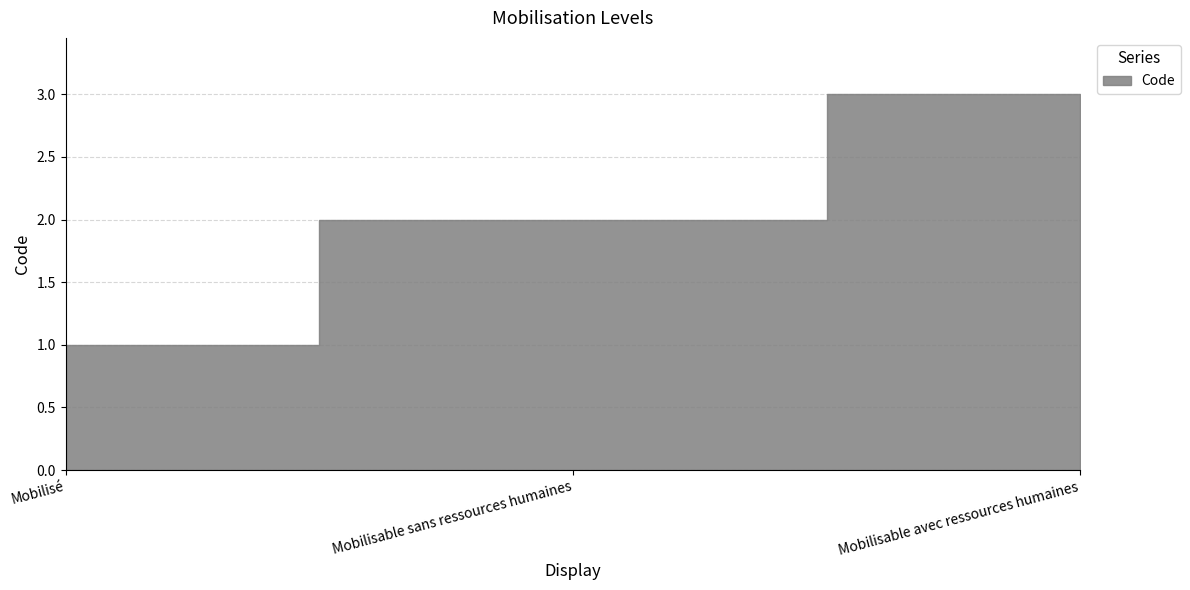

Count the number of categories in the chart.

3